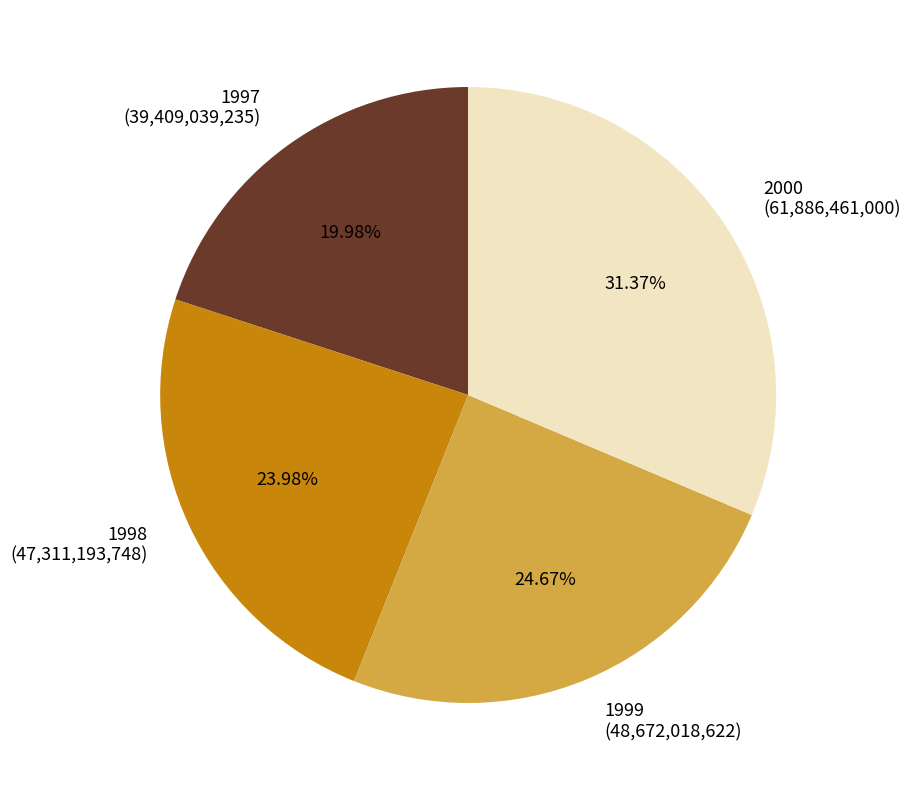

Which has a higher value, 1999 or 1998?

1999